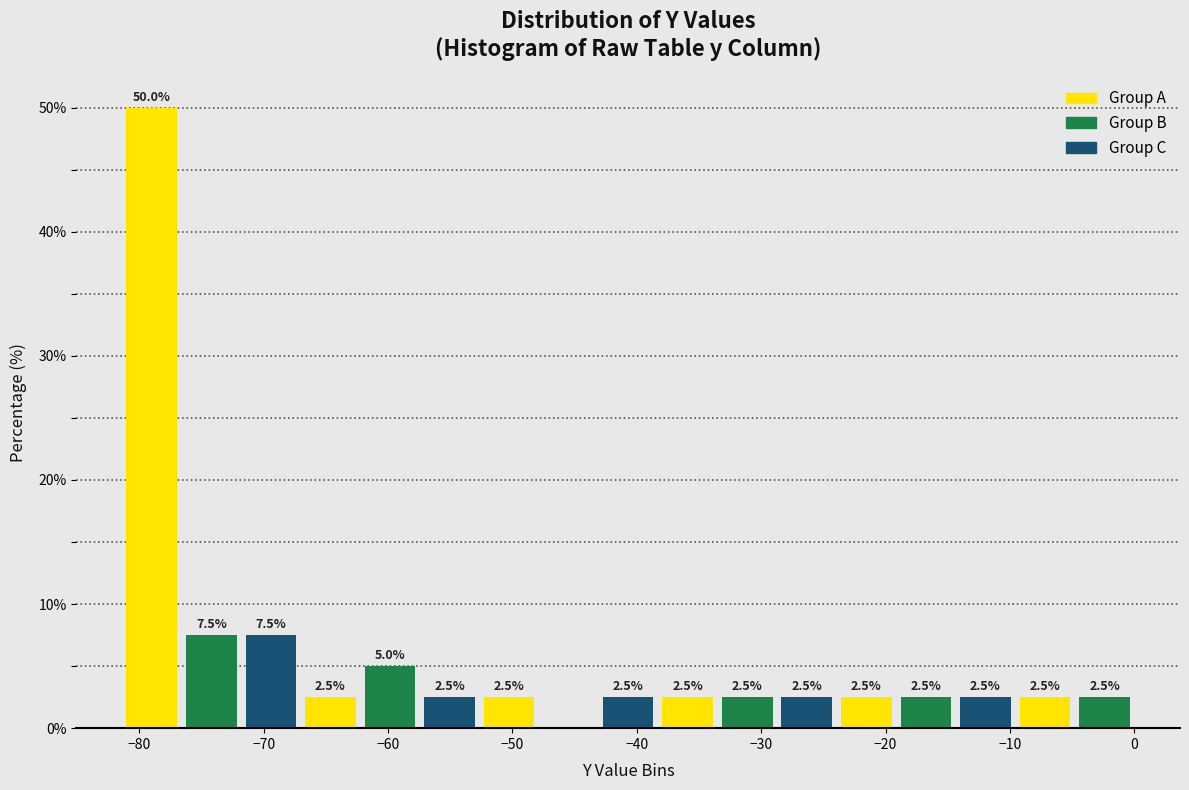

Over which range of the x-axis is the bar tallest?

-81 to -77